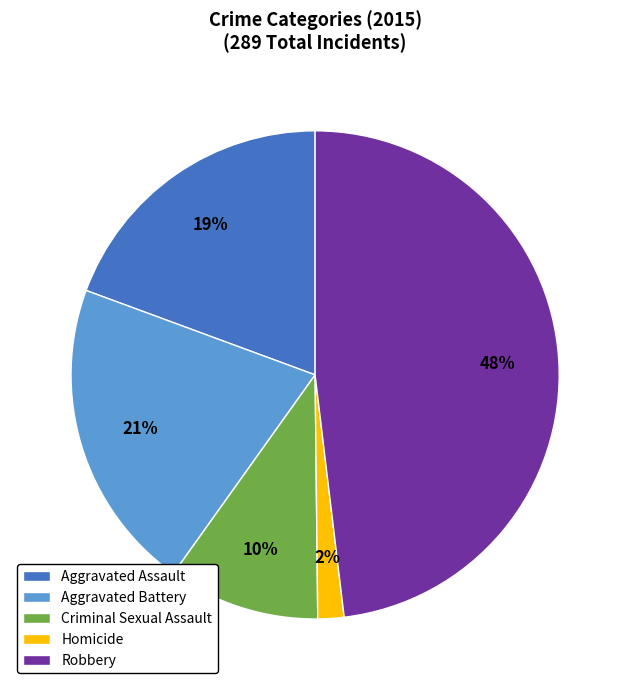

Combined, do Aggravated Battery and Homicide account for over 50%?

No